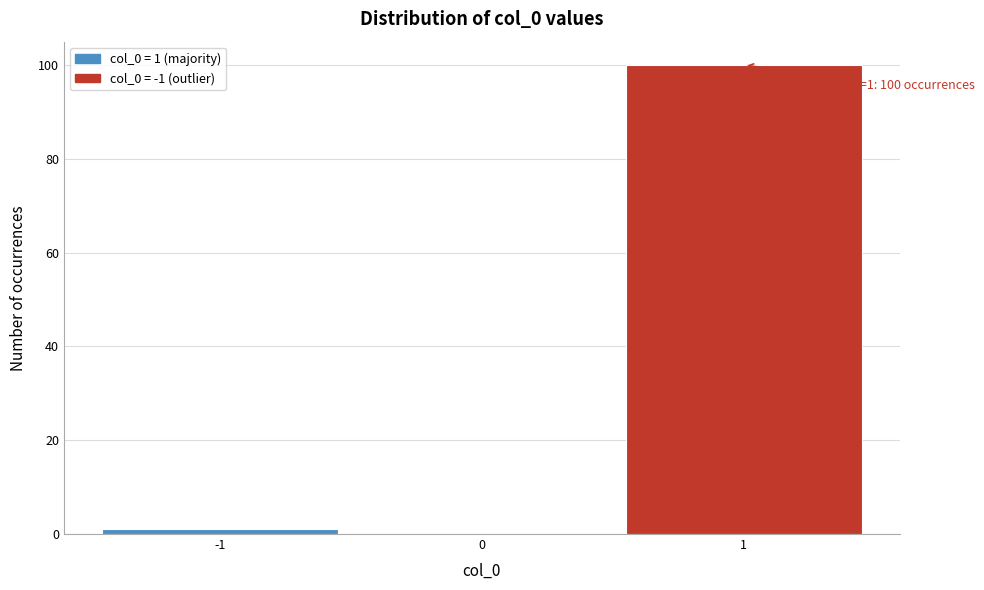

Which range on the x-axis has the tallest bar?

0.5 to 1.5